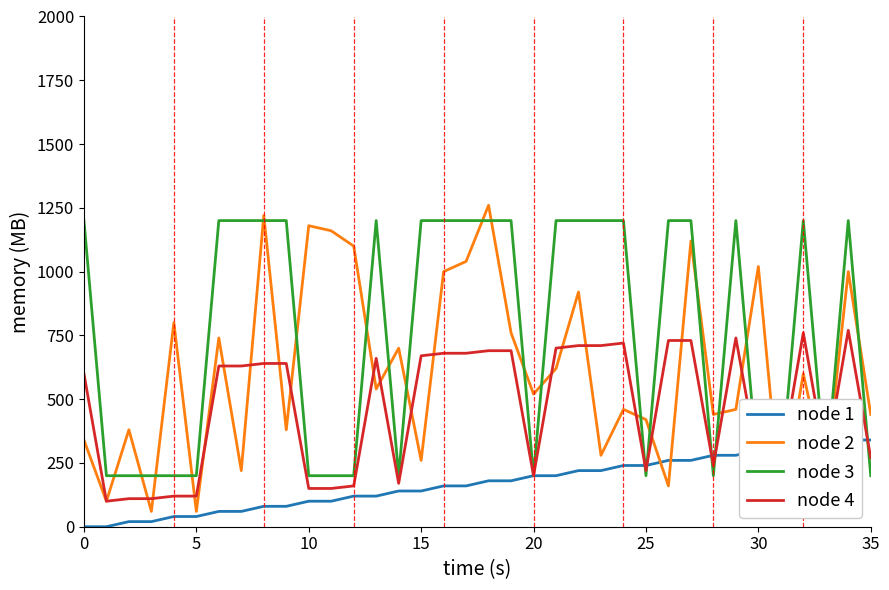

Rank the series by their average value, from highest to lowest.

node 3, node 2, node 4, node 1